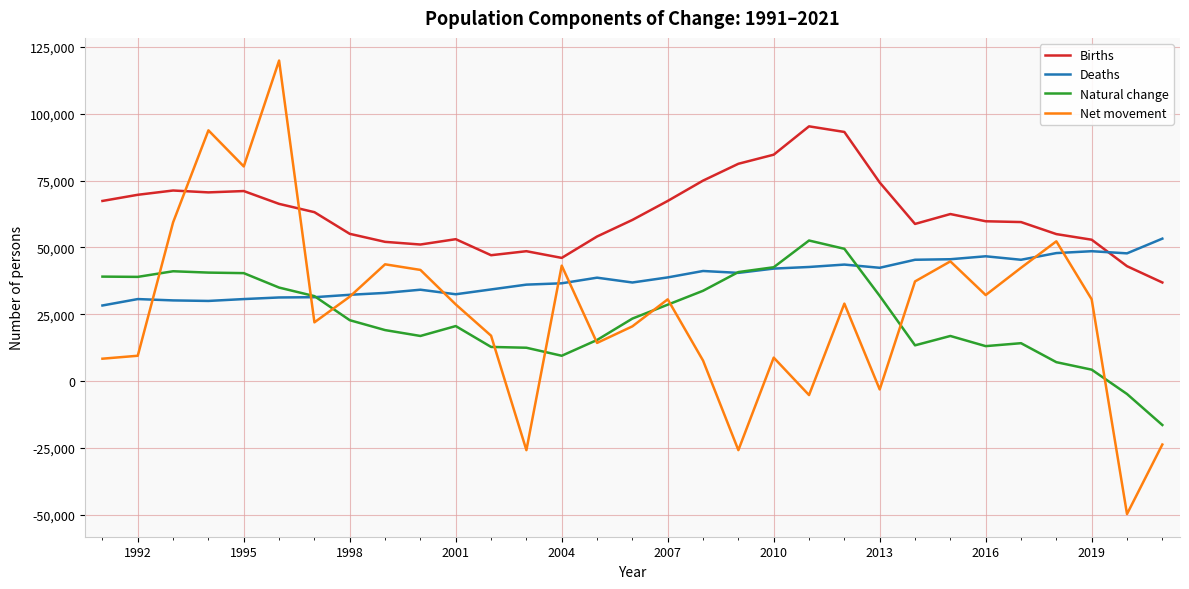

Count the number of data series in this chart.

4